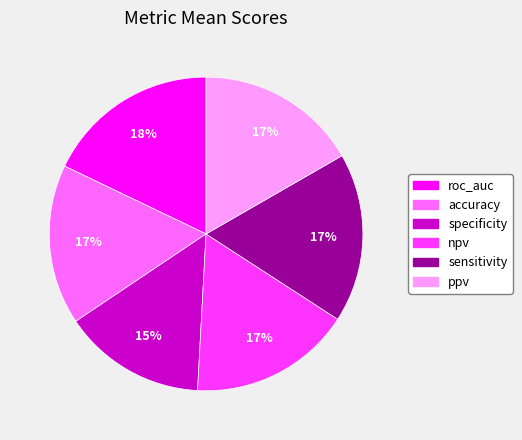

To the nearest percent, what portion does roc_auc represent?

18%